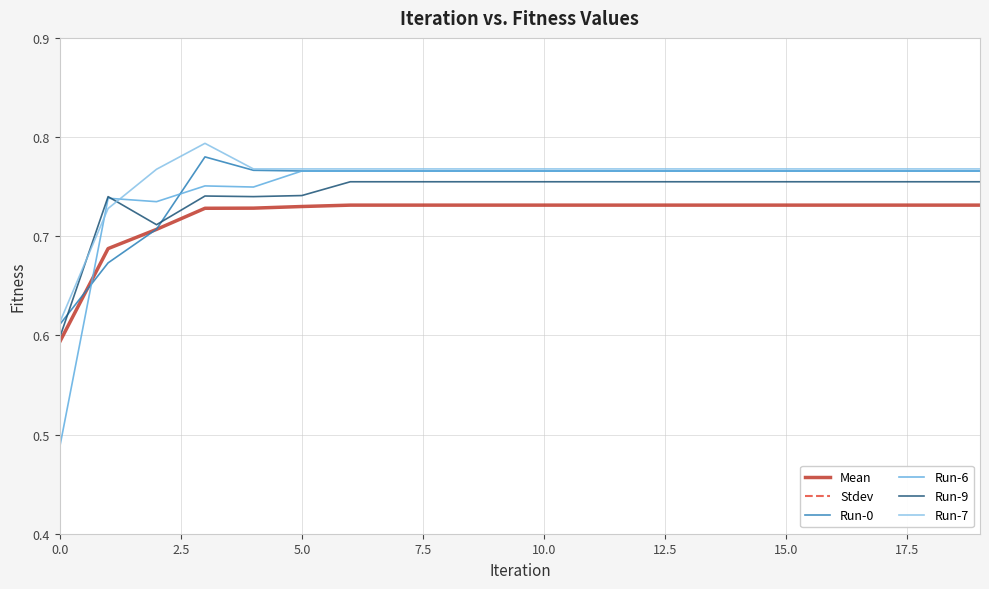

How many series are shown in this chart?

6